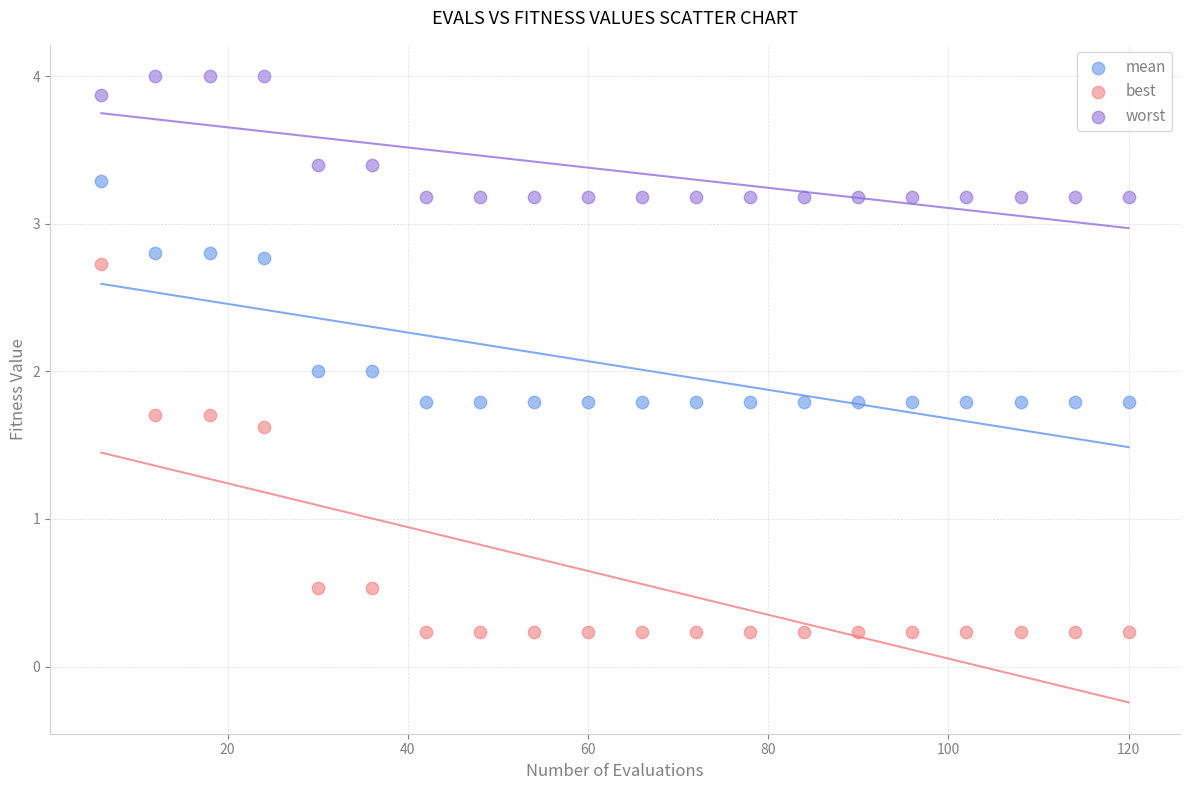

Which series contains the lowest Y value?

best